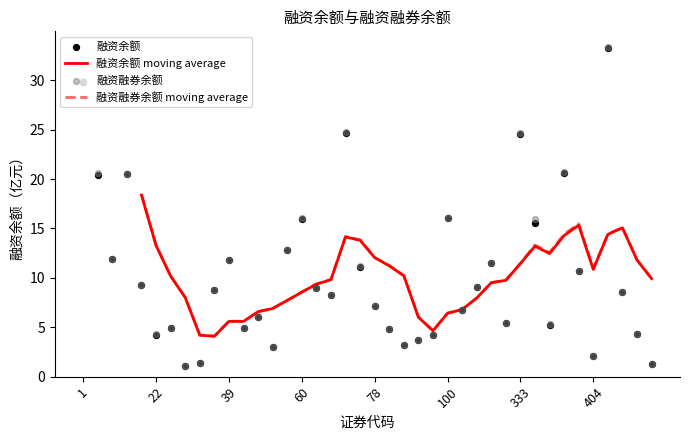

Which series contains the highest Y value?

融资融券余额